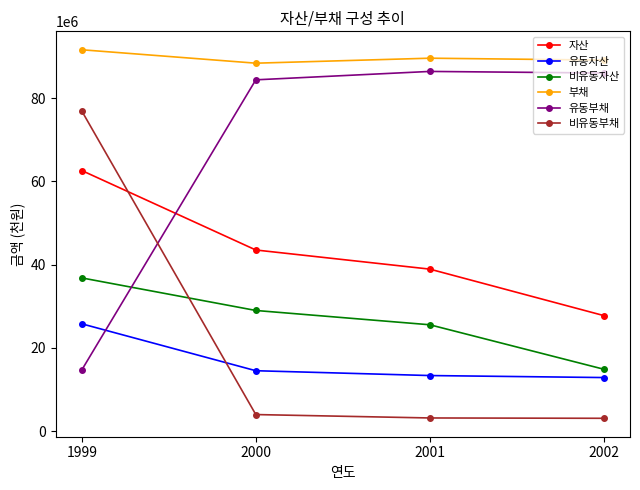

True or false: 부채 and 유동자산 intersect in this chart.

False